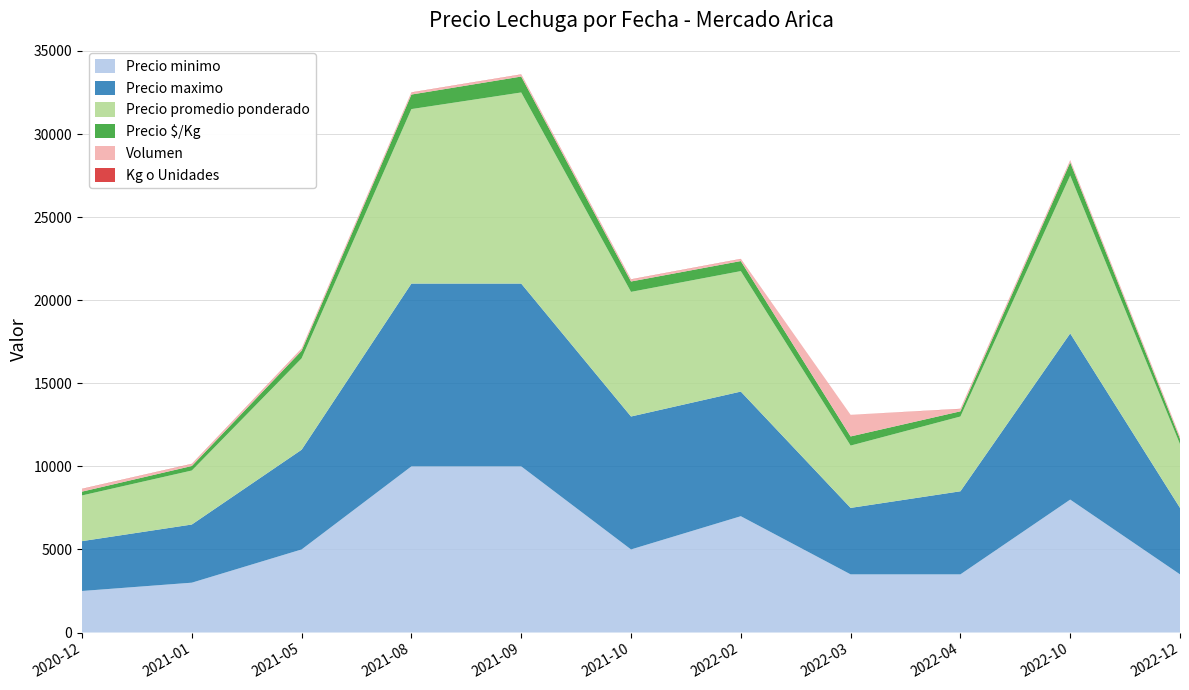

Reading left to right, list all the values displayed in this chart.

Precio minimo: 2020-12=2500	2021-01=3000	2021-05=5000	2021-08=10000	2021-09=10000	2021-10=5000	2022-02=7000	2022-03=3500	2022-04=3500	2022-10=8000	2022-12=3500
Precio maximo: 2020-12=3000	2021-01=3500	2021-05=6000	2021-08=11000	2021-09=11000	2021-10=8000	2022-02=7500	2022-03=4000	2022-04=5000	2022-10=10000	2022-12=4000
Precio promedio ponderado: 2020-12=2750	2021-01=3250	2021-05=5500	2021-08=10500	2021-09=11500	2021-10=7500	2022-02=7250	2022-03=3750	2022-04=4500	2022-10=9500	2022-12=3833
Precio $/Kg: 2020-12=229	2021-01=271	2021-05=458	2021-08=875	2021-09=958	2021-10=625	2022-02=604	2022-03=550	2022-04=312	2022-10=792	2022-12=319
Volumen: 2020-12=160	2021-01=120	2021-05=120	2021-08=120	2021-09=120	2021-10=120	2022-02=120	2022-03=1300	2022-04=140	2022-10=120	2022-12=120
Kg o Unidades: 2020-12=12	2021-01=12	2021-05=12	2021-08=12	2021-09=12	2021-10=12	2022-02=12	2022-03=1	2022-04=12	2022-10=12	2022-12=12